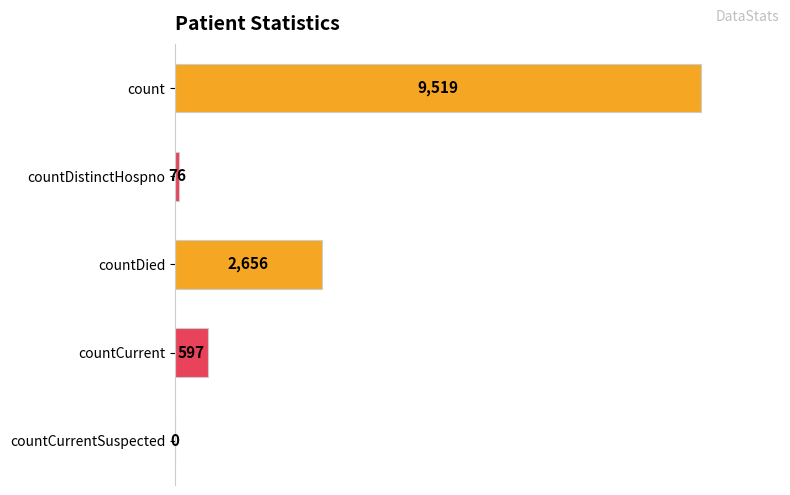

Count the number of data series in this chart.

1